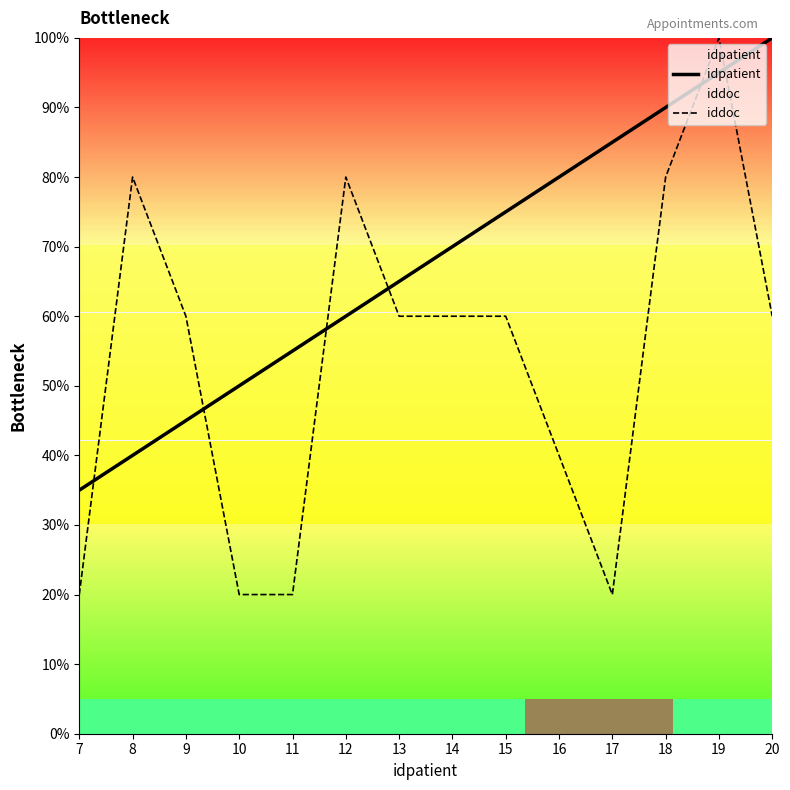

Which category has the highest value in the idpatient series?

20